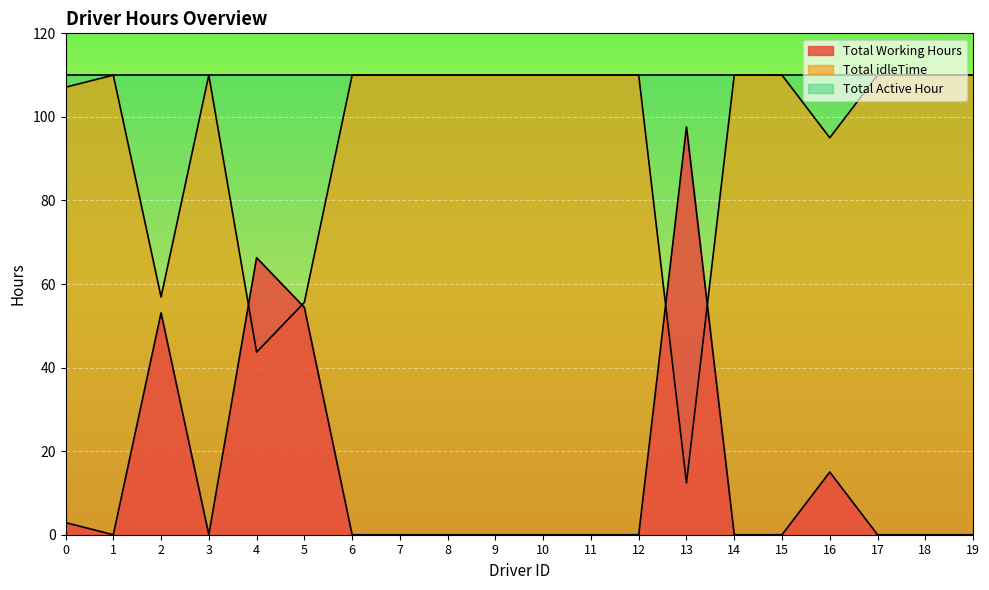

List the series in order of their overall mean, highest first.

Total Active Hour, Total idleTime, Total Working Hours